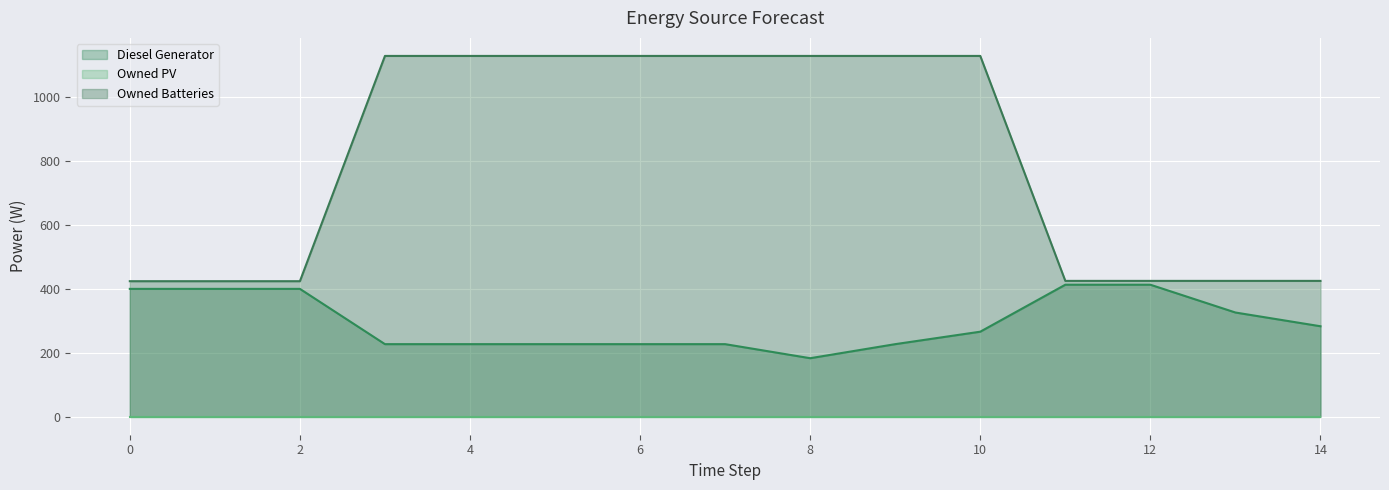

The value of Diesel Generator (line) at 0 is 526. True or false?

False